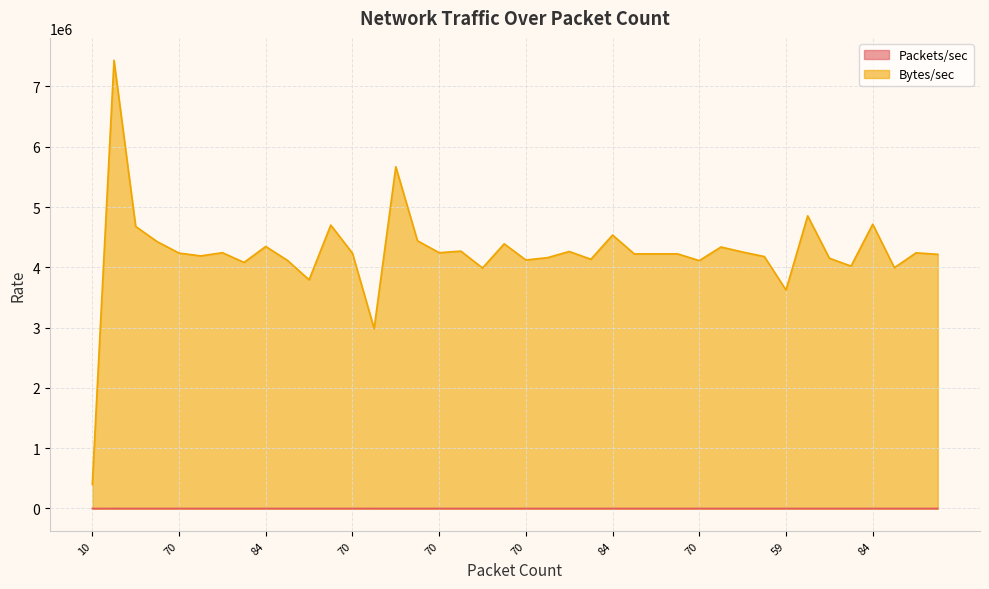

List the series in order of their overall mean, lowest first.

Packets/sec, Bytes/sec